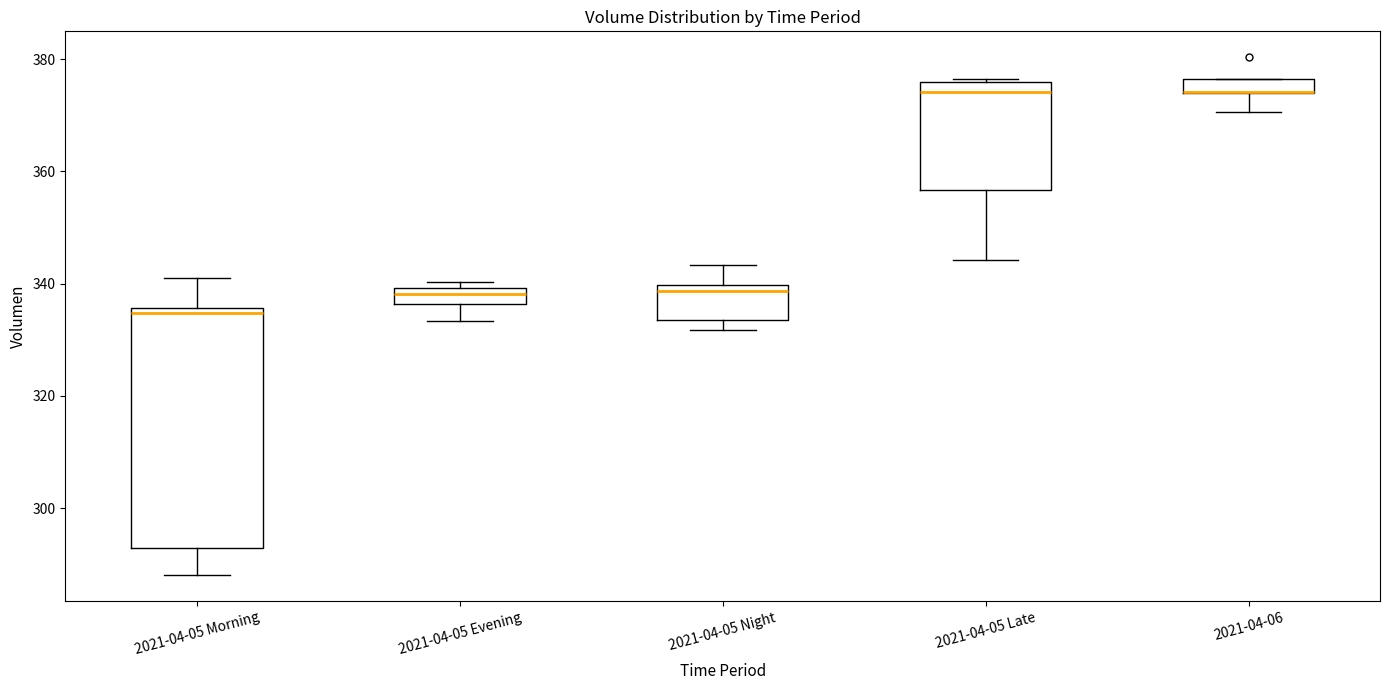

Which box is the tallest, from its lower edge to its upper edge?

2021-04-05 Morning